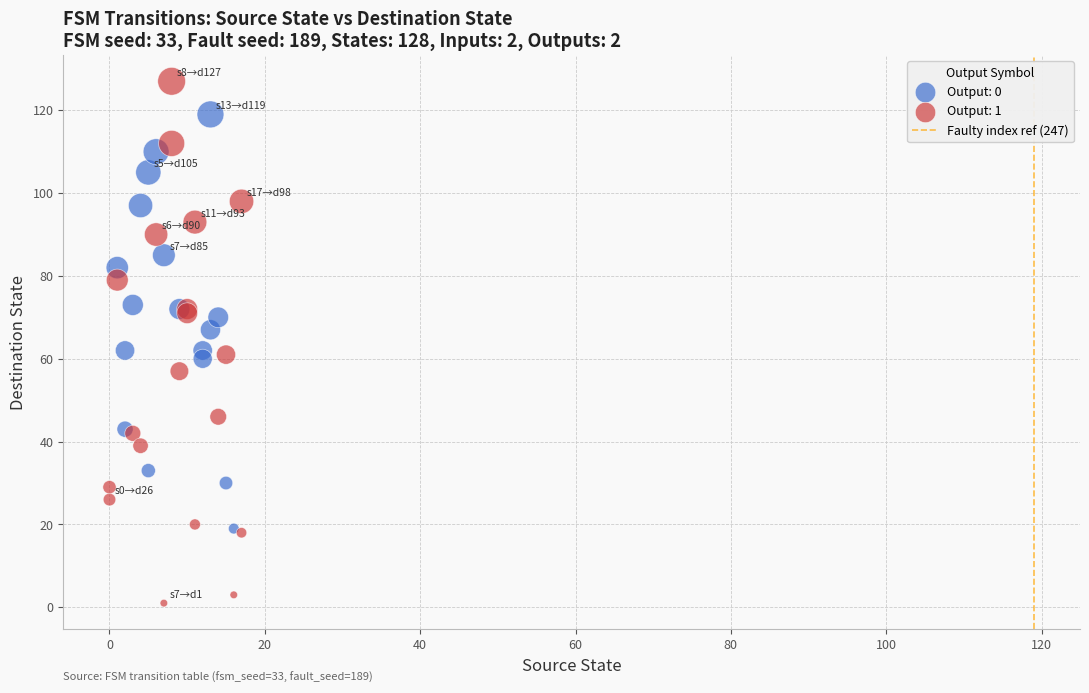

Which series contains the highest Y value?

Output: 1